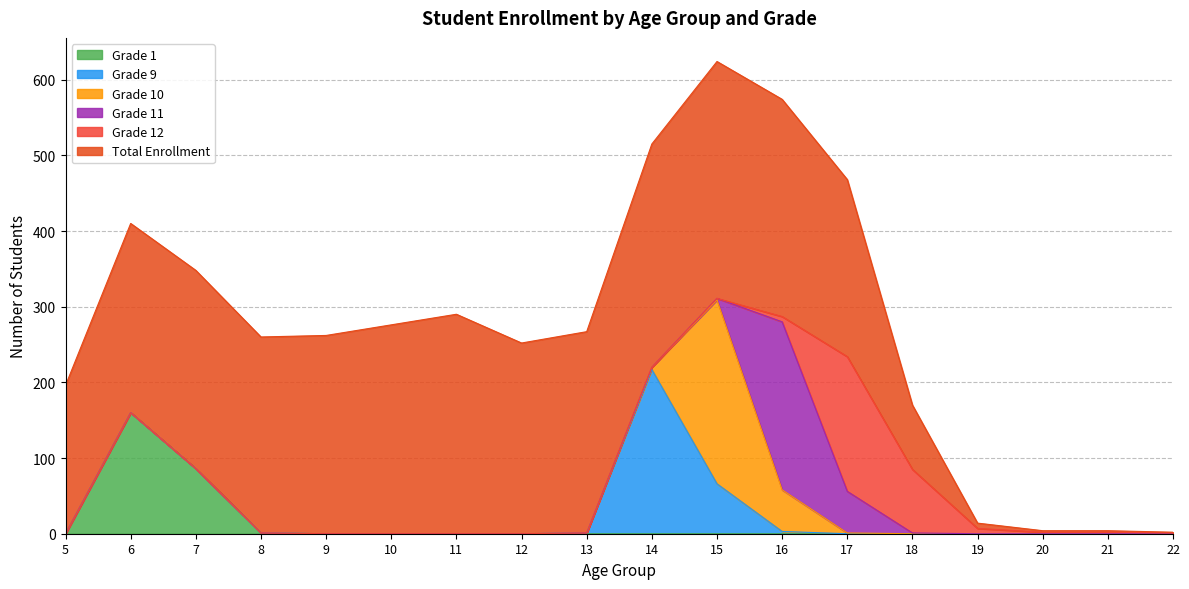

Between which two adjacent categories do Grade 9 and Grade 11 first intersect?

15 and 16